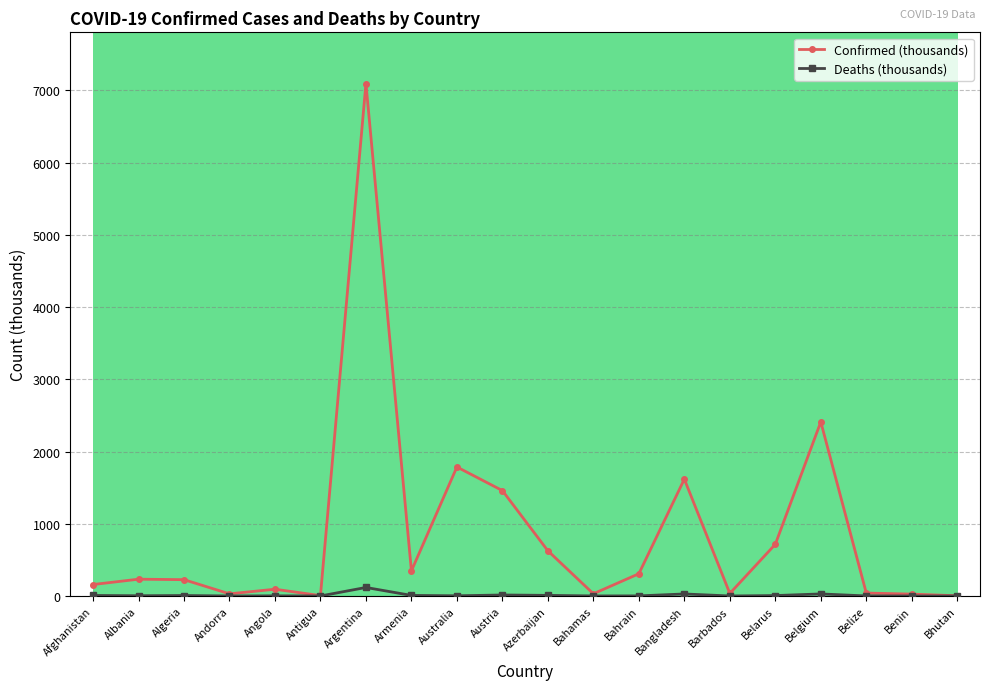

Which series has the largest range (max minus min)?

Confirmed (thousands)